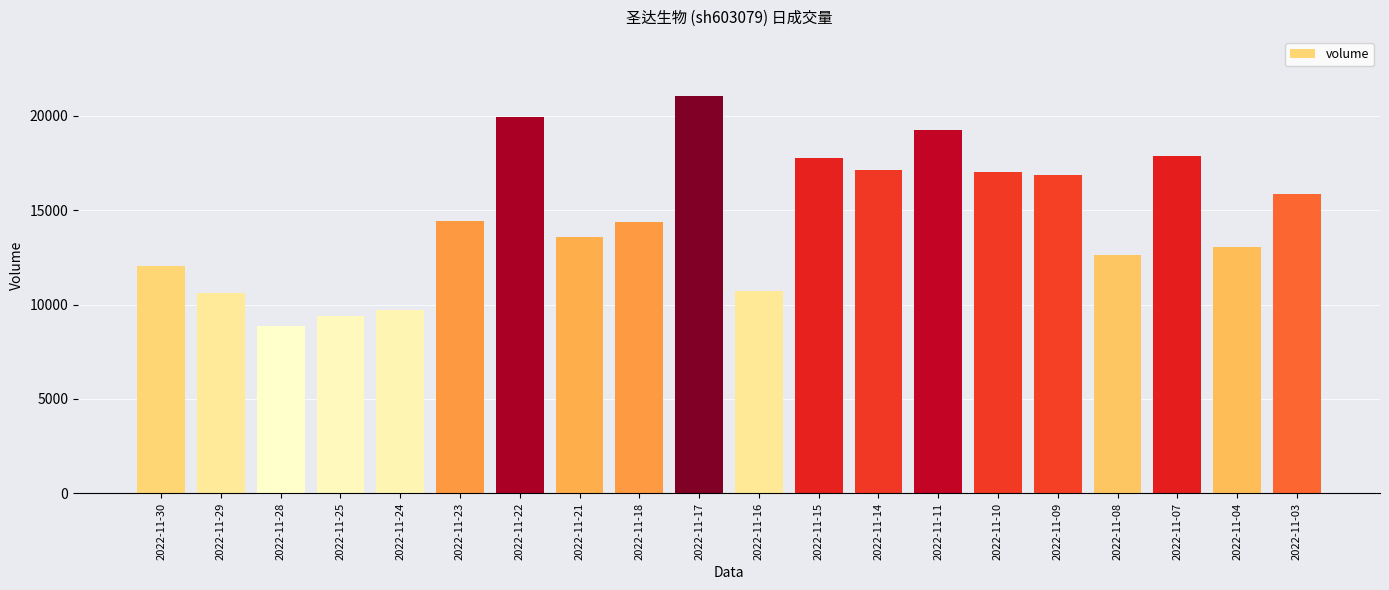

The value at 2022-11-15 is 17740. True or false?

True